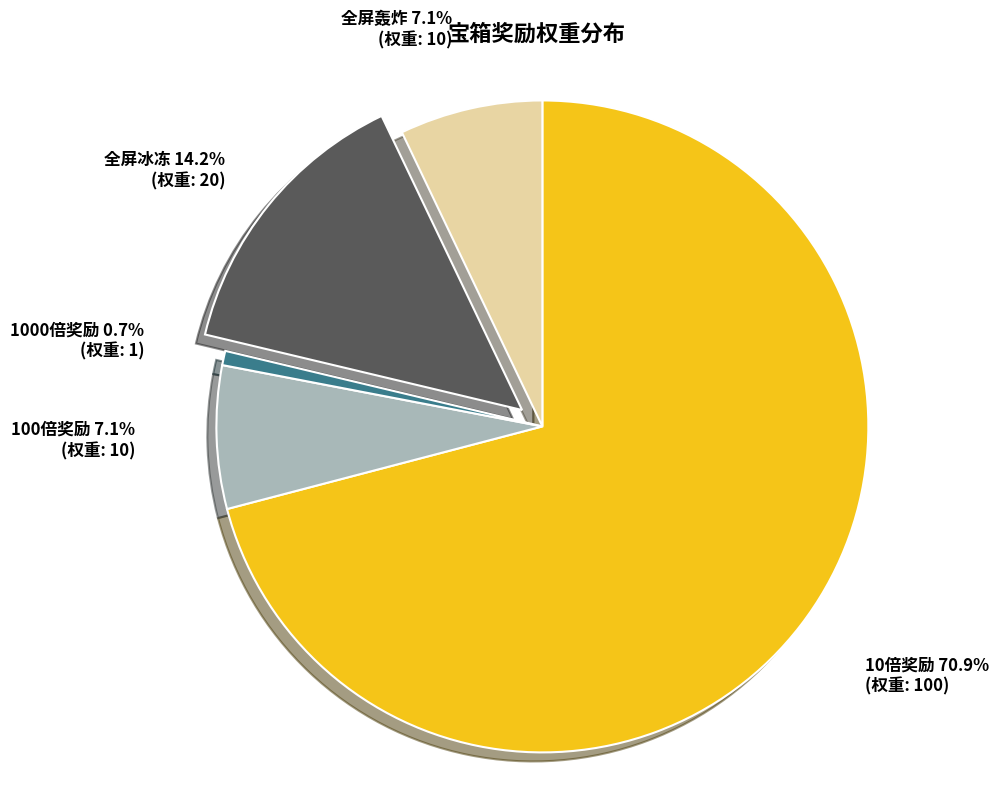

Is there a majority slice in this chart?

Yes